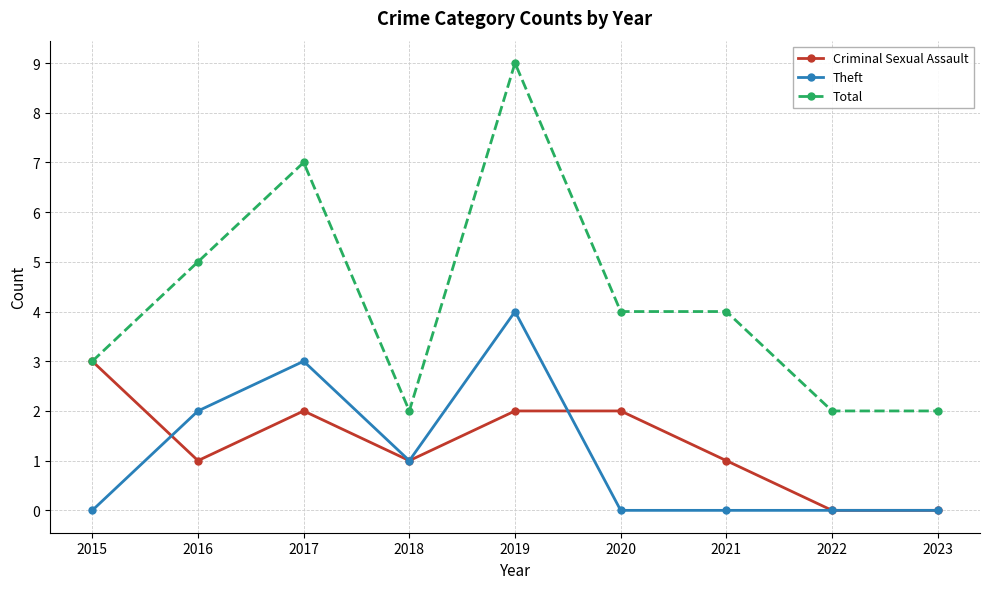

Is it true that Theft equals 2 at 2021?

False